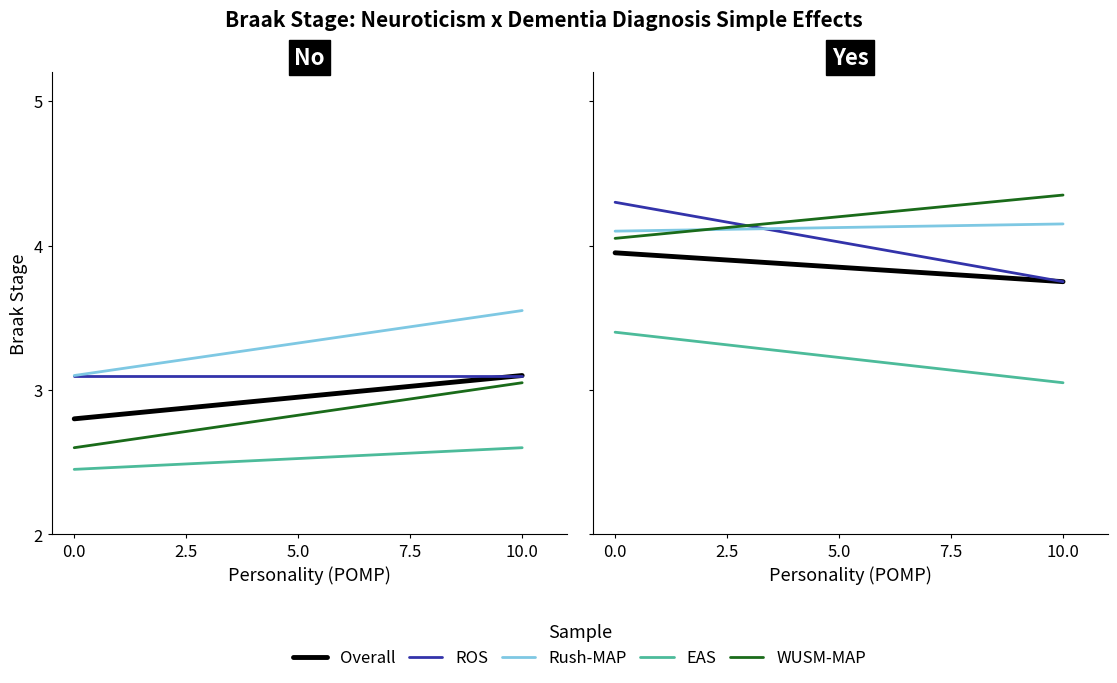

Is it true that Rush-MAP equals 1.0 at 2.5?

False